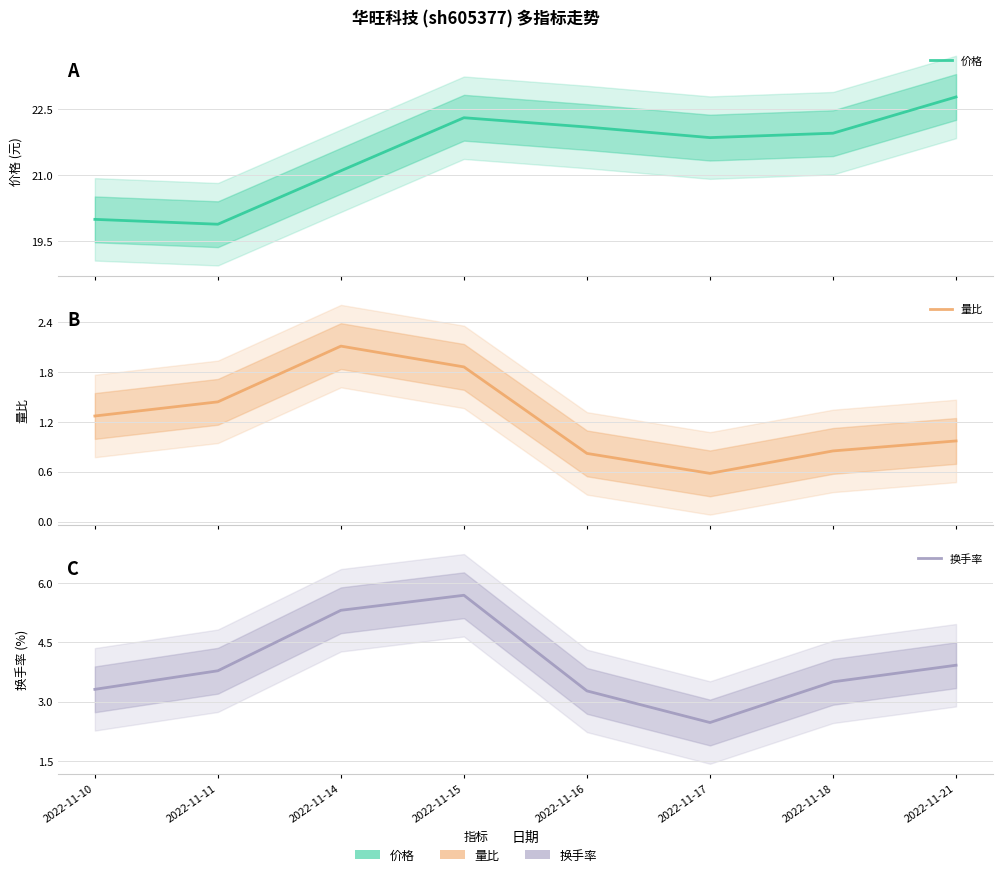

In 价格, how many points are higher than both neighbors (excluding endpoints)?

1